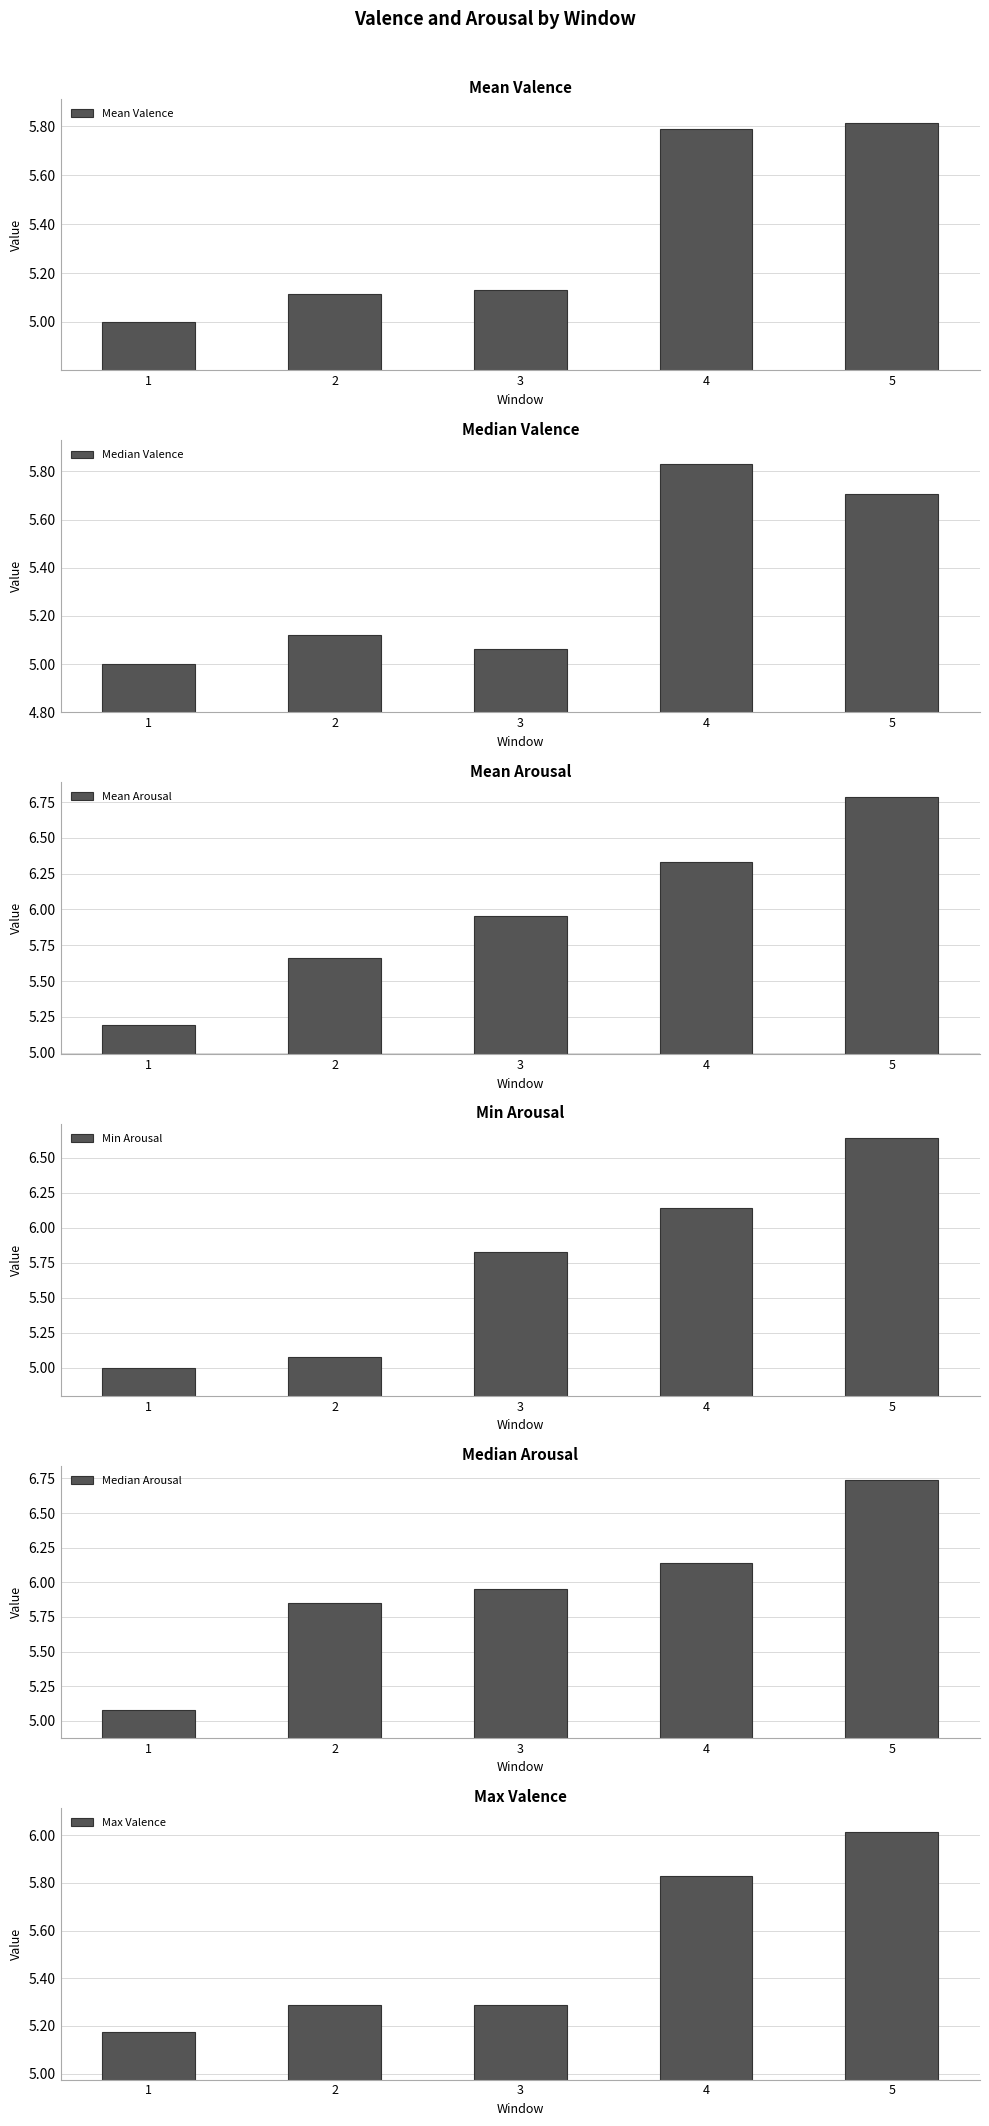

Where is Mean Valence nearest to the value 5?

1